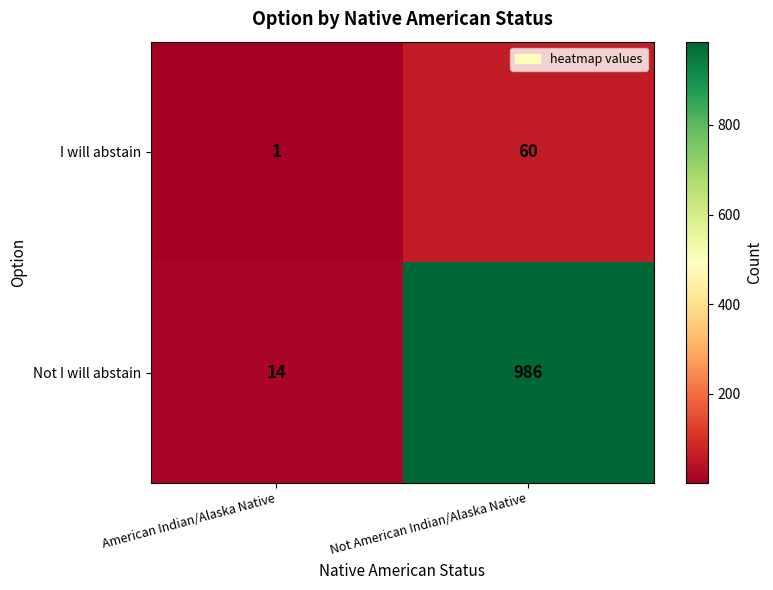

Reading left to right, transcribe all the data shown in this chart.

I will abstain: 1	60
Not I will abstain: 14	986